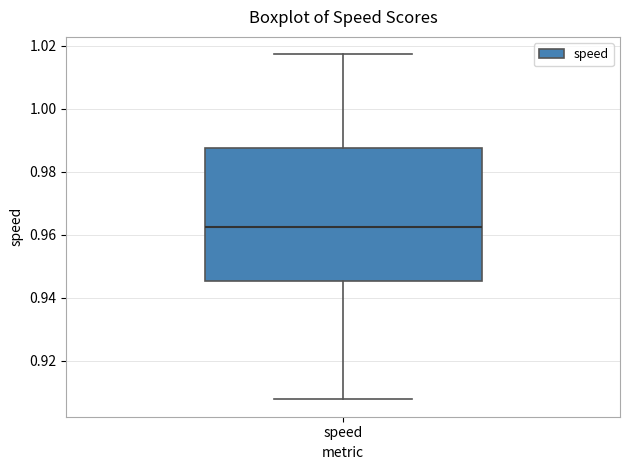

Read this box plot against the y-axis: the position of the median line, the range covered by the box, and the ends of both whiskers. The values are not printed on the chart, so give them approximately, as read against the axis.

median 0.962, box 0.946 to 0.988, whiskers 0.908 to 1.018